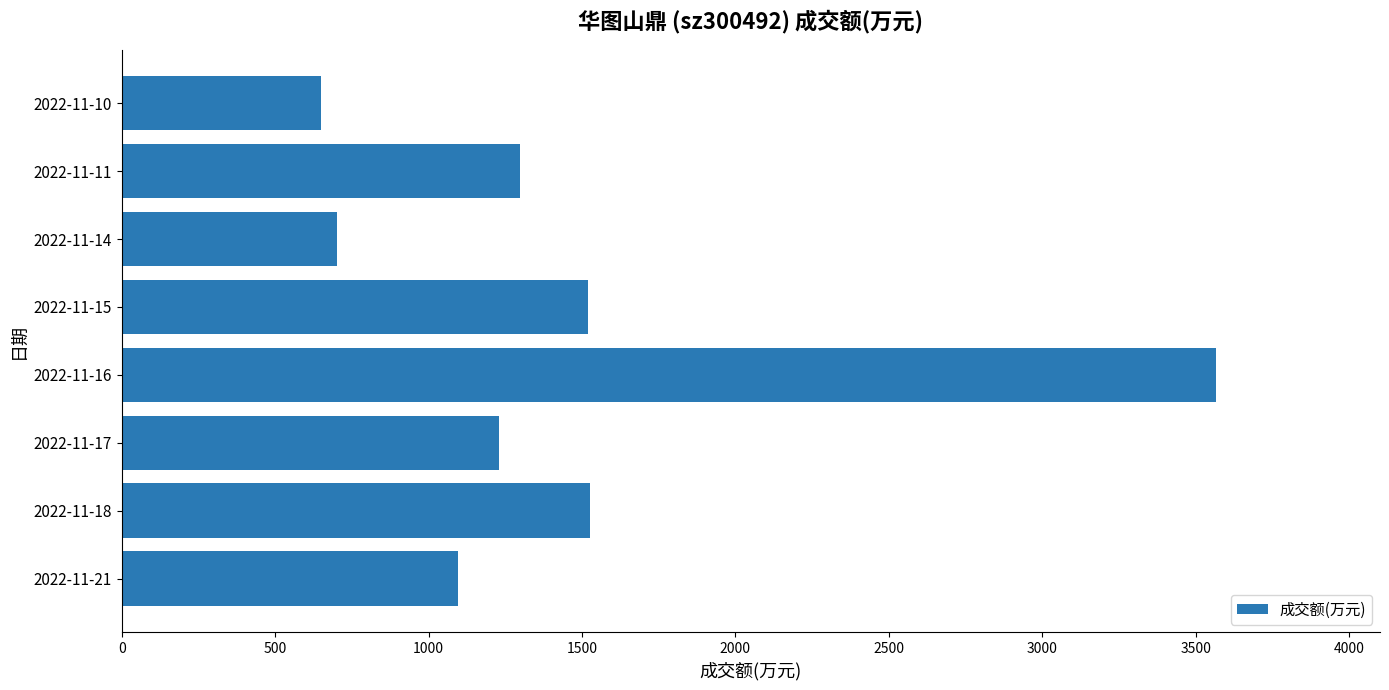

The value at 2022-11-14 is 702. True or false?

True